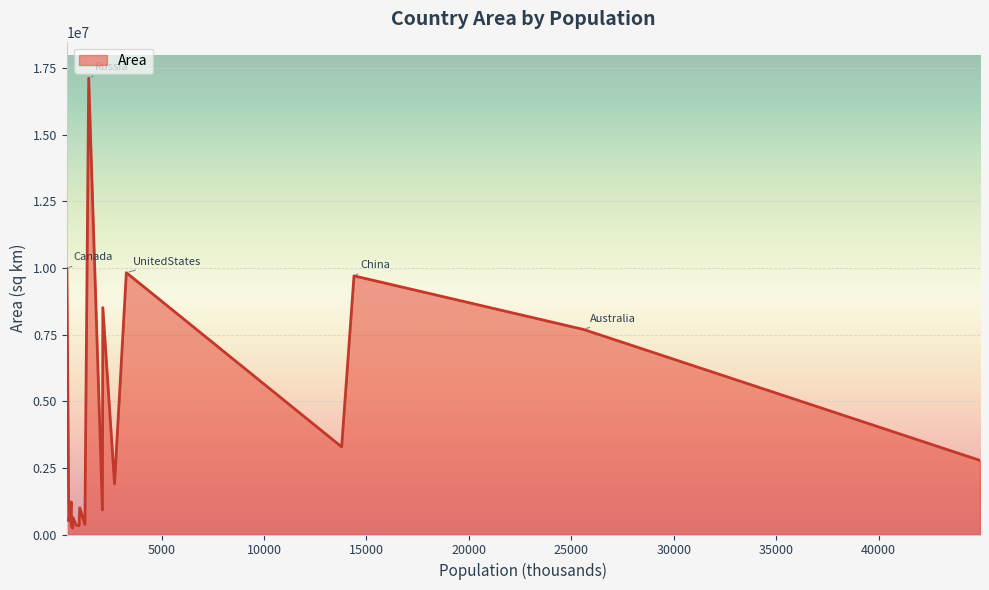

What is the difference between the maximum and minimum values?

16881581